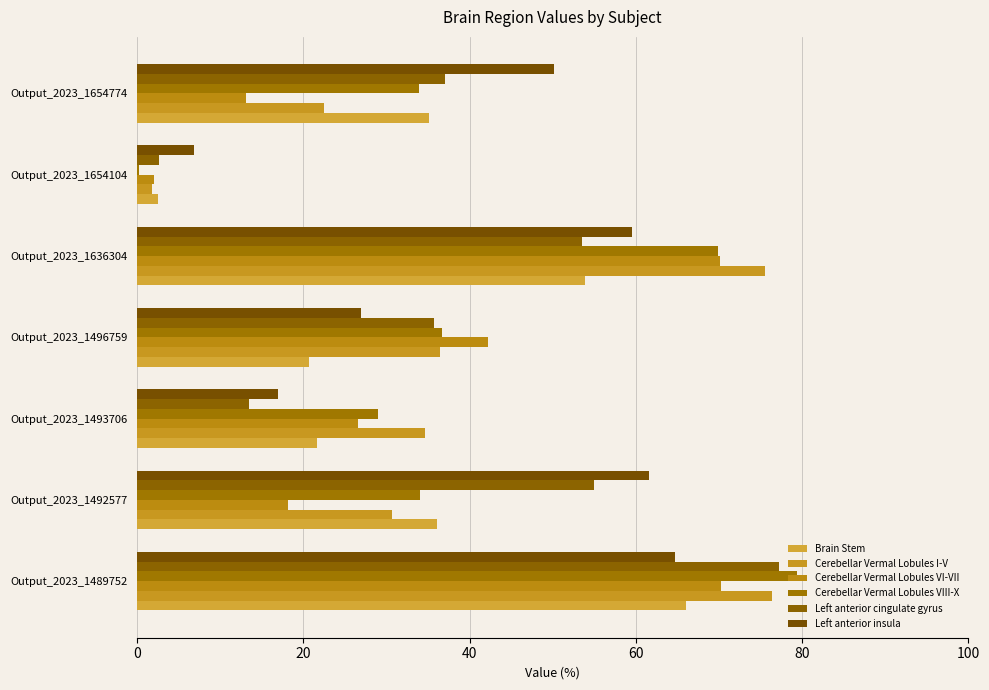

How many values in the Cerebellar Vermal Lobules VI-VII series exceed 26?

4